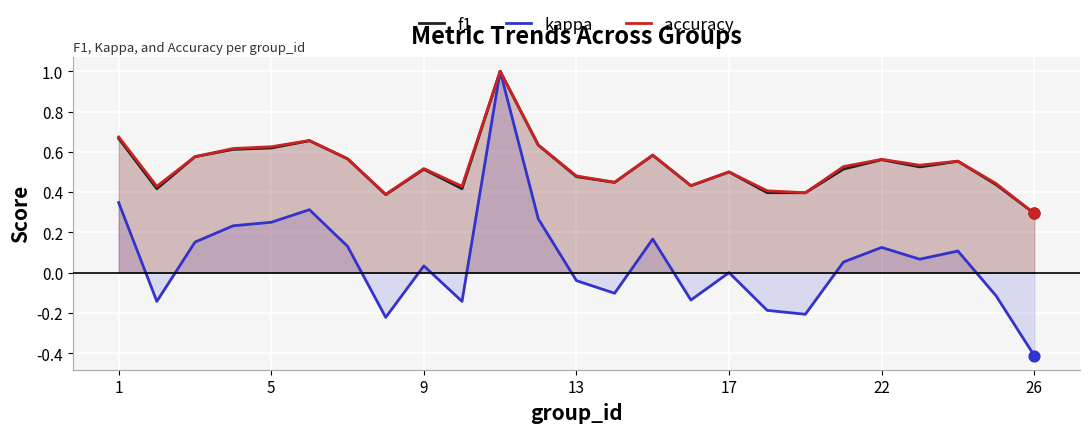

Which series has the largest total across all categories?

accuracy